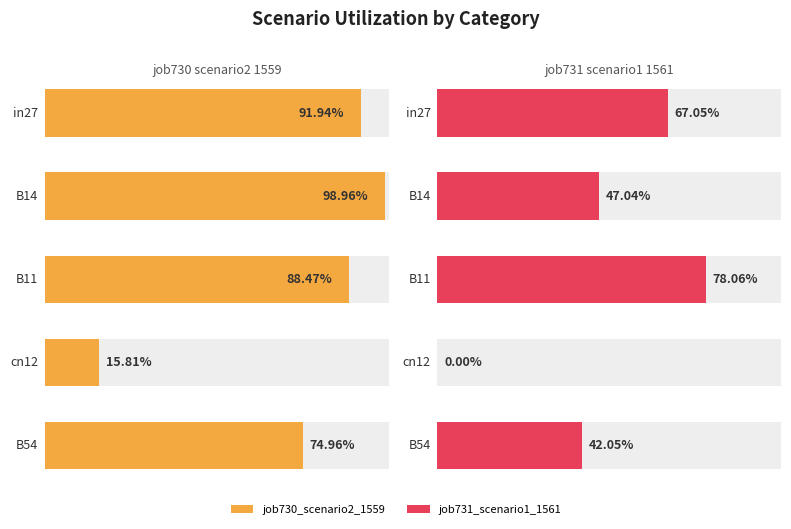

What is the label of the 1st bar from the left?

in27